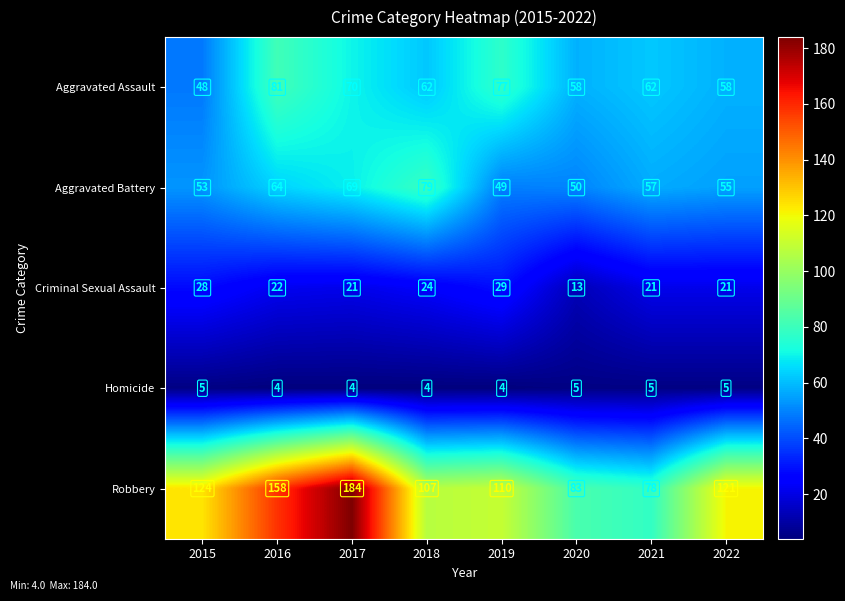

At how many categories does at least one series exceed 55?

8